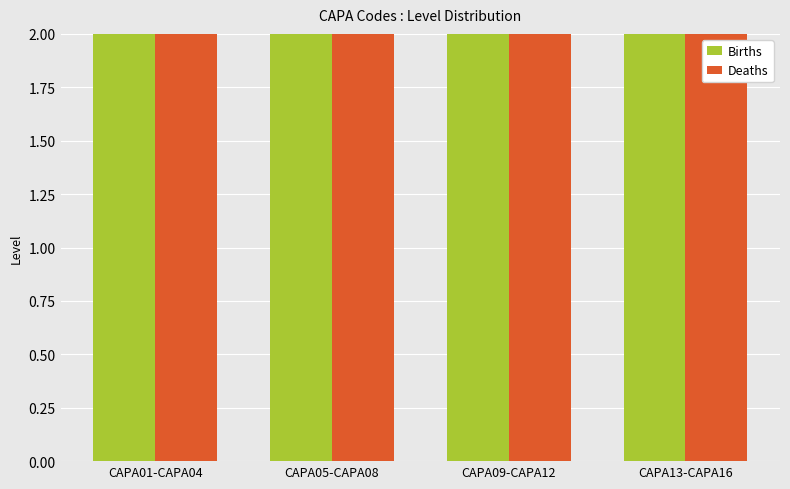

Between CAPA01-CAPA04 and CAPA13-CAPA16, which is larger?

CAPA01-CAPA04